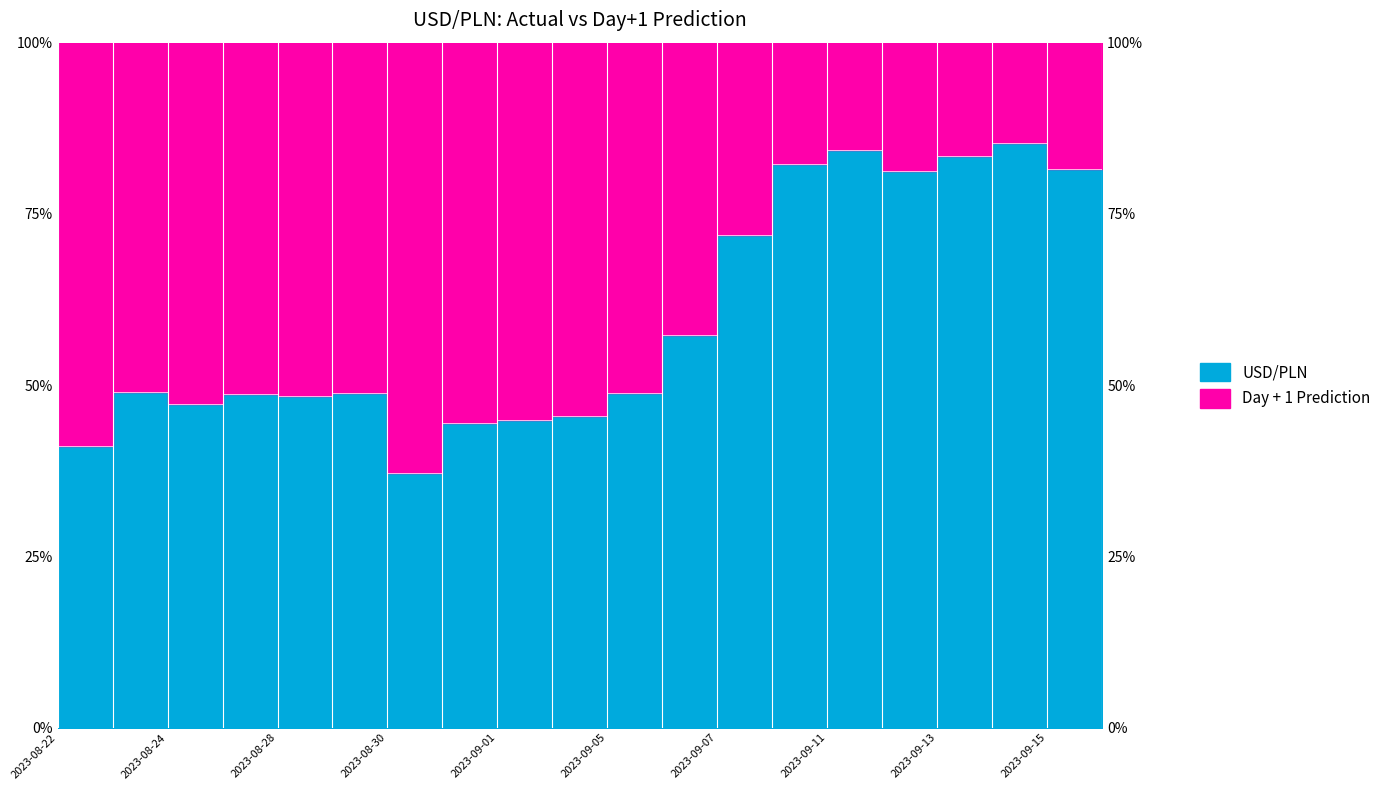

The value at 2023-09-14 is 1.4. True or false?

False